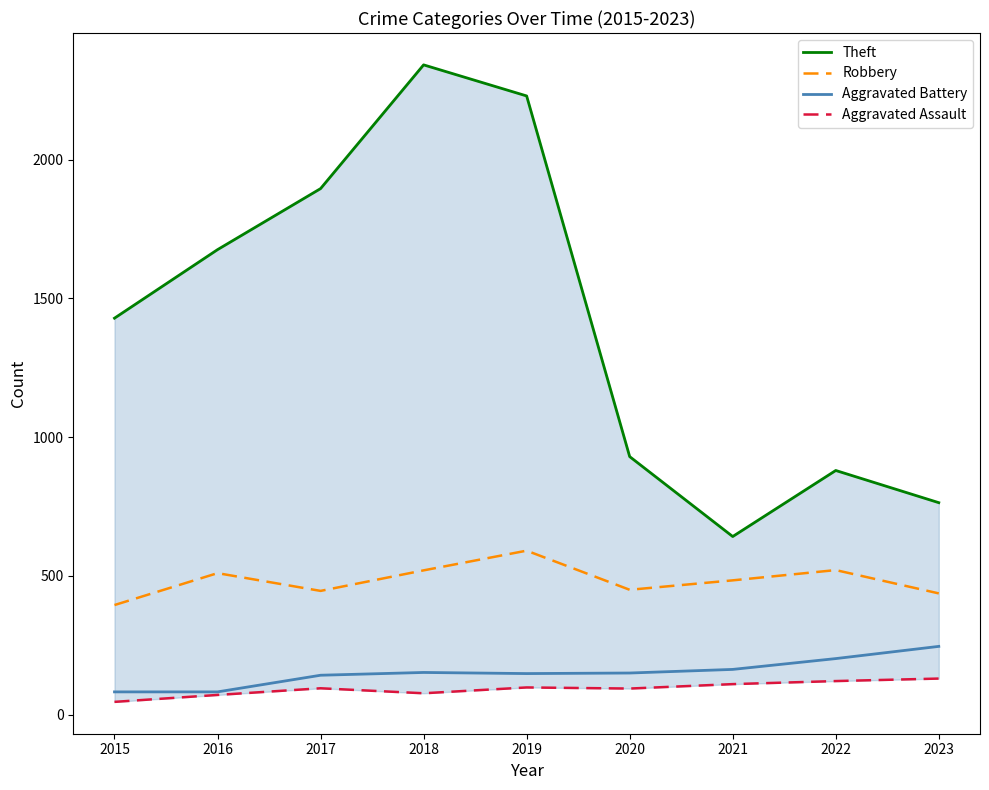

At which category does Aggravated Battery reach its first local valley?

2019